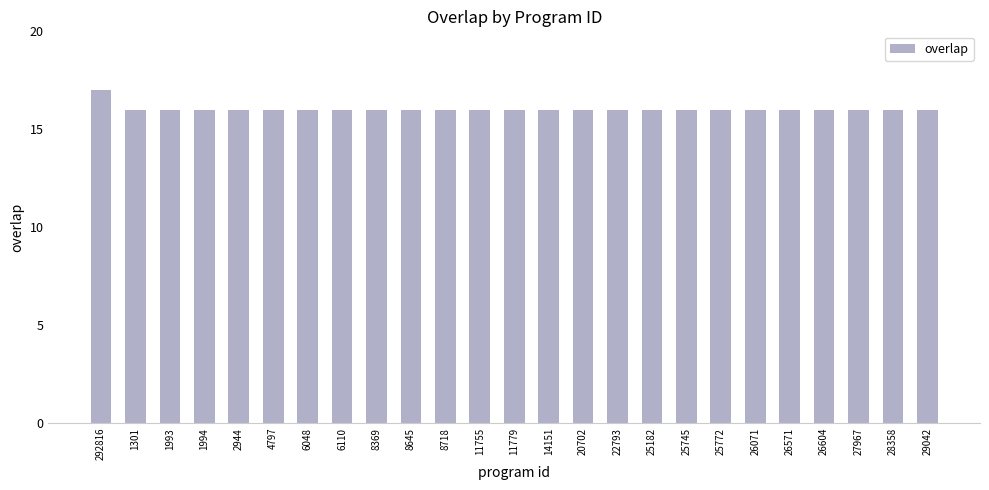

What is the smallest value displayed?

16